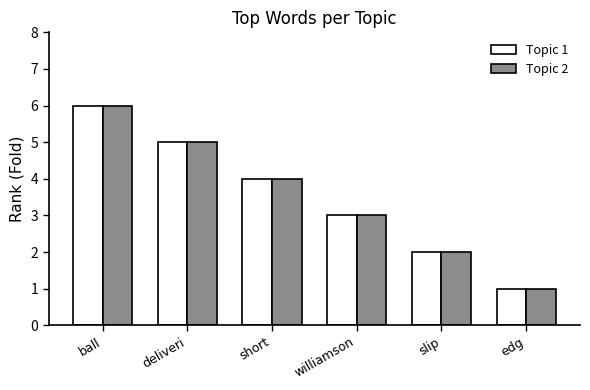

Is the value of Topic 1 at edg greater than the value of Topic 2 at ball?

No